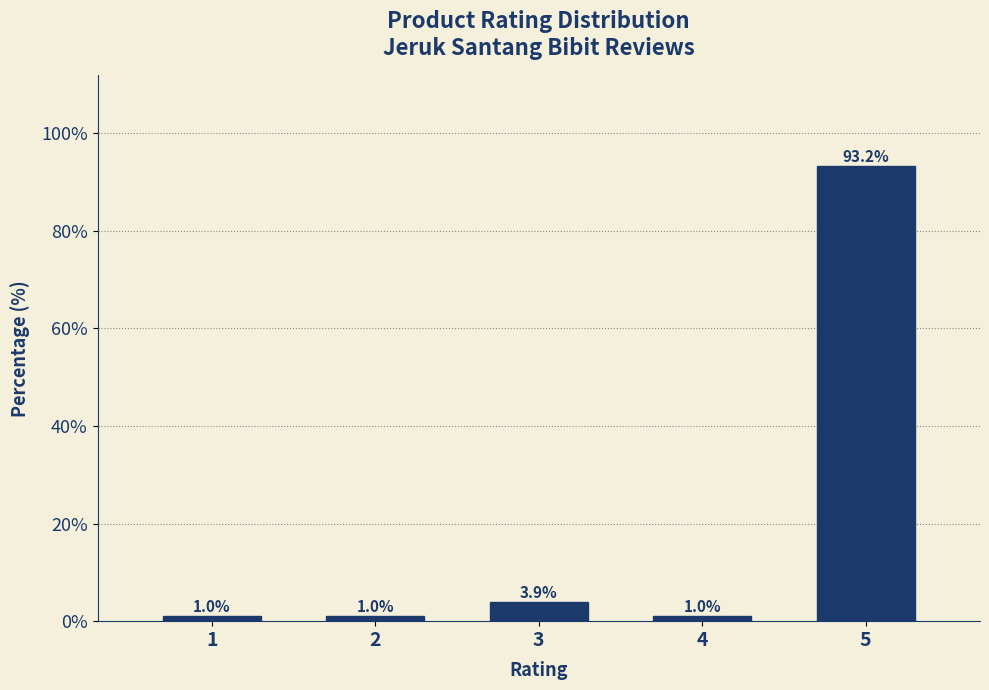

Reading left to right, list all the values displayed in this chart.

1=1.0	2=1.0	3=3.9	4=1.0	5=93.2